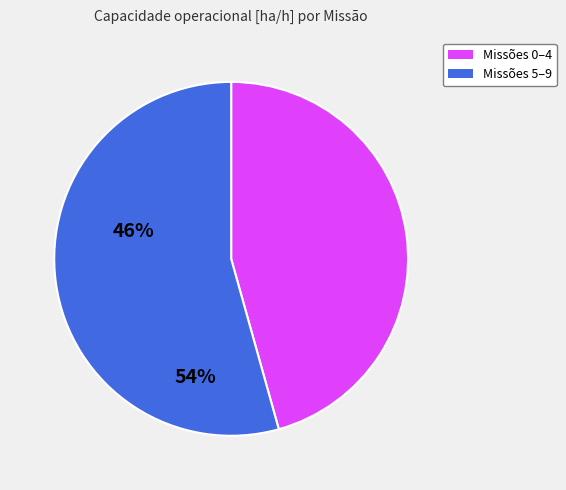

Is there a majority slice in this chart?

Yes